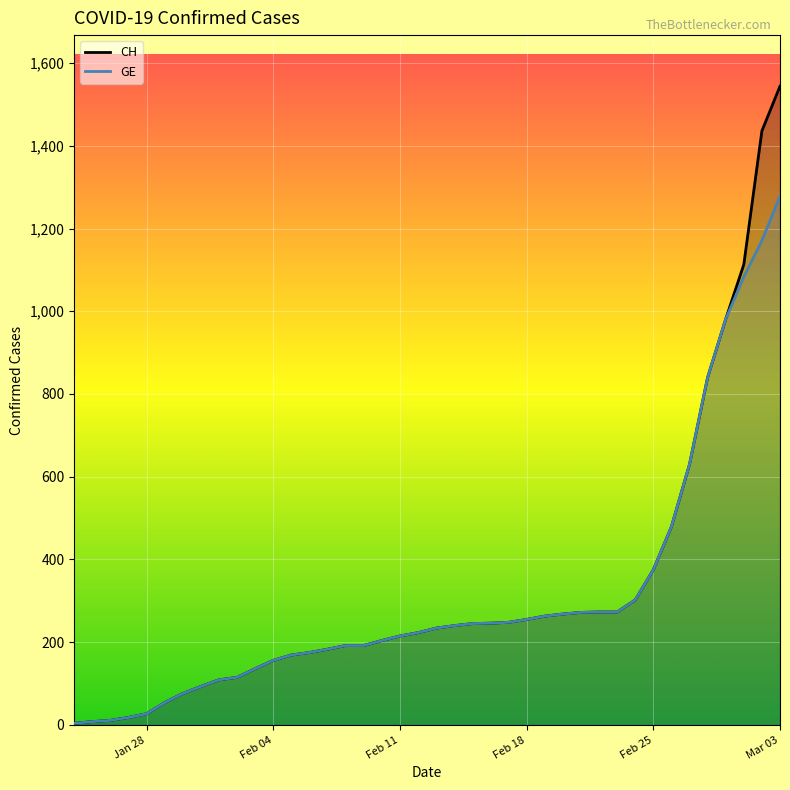

True or false: CH and GE cross at least once.

False